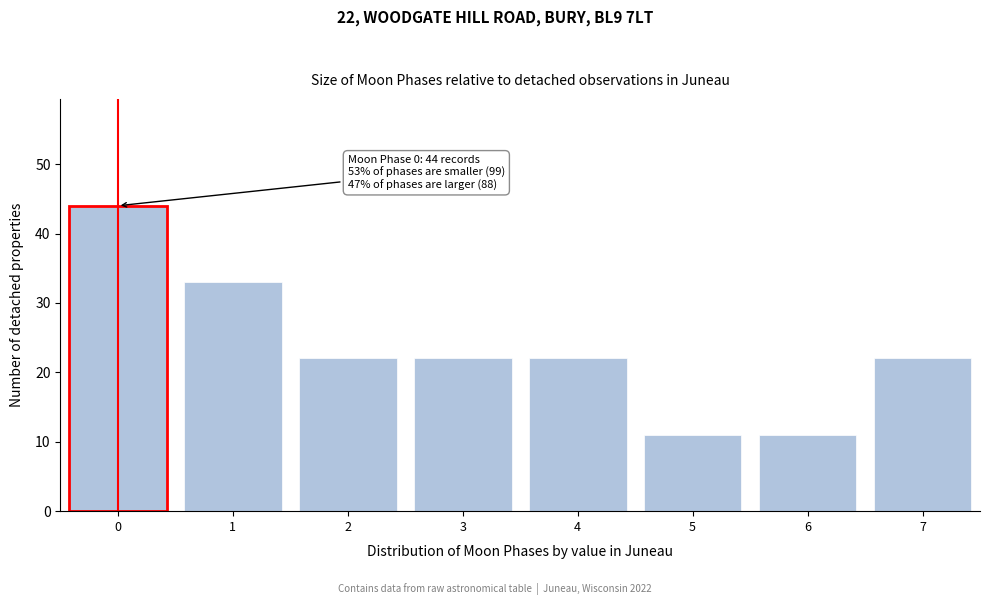

Reading left to right, transcribe all the data shown in this chart.

0=44	1=33	2=22	3=22	4=22	5=11	6=11	7=22